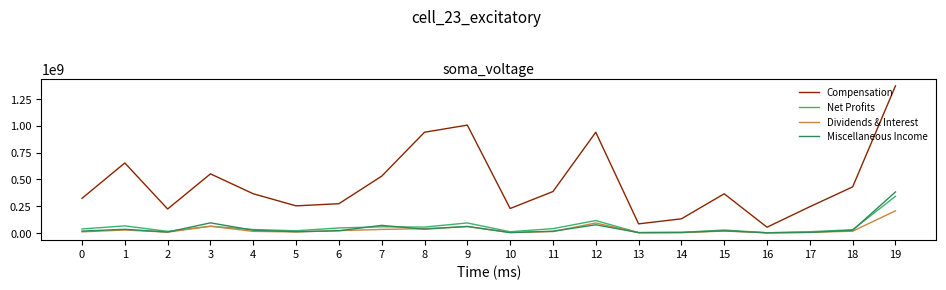

Which series has the widest spread of values?

Compensation